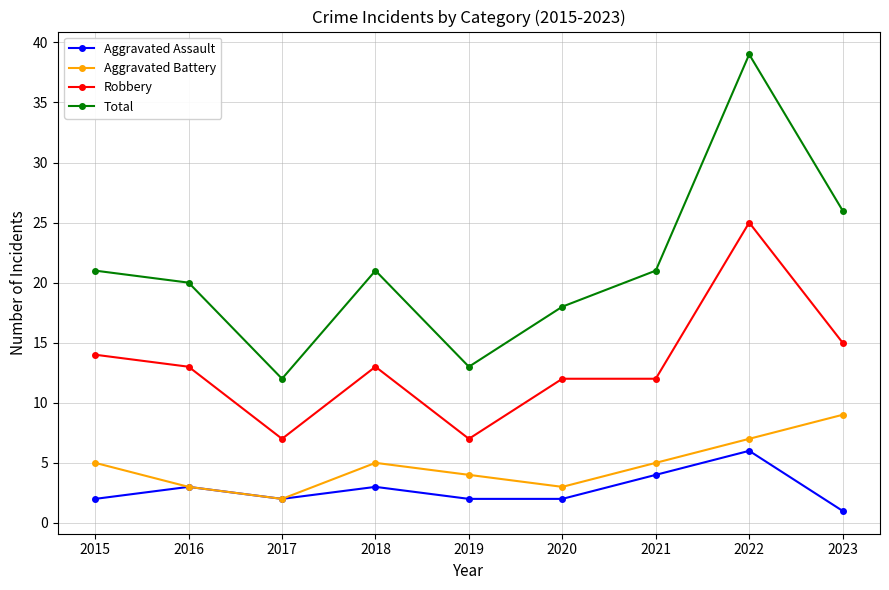

Rank the series at 2022 from lowest to highest value.

Aggravated Assault, Aggravated Battery, Robbery, Total